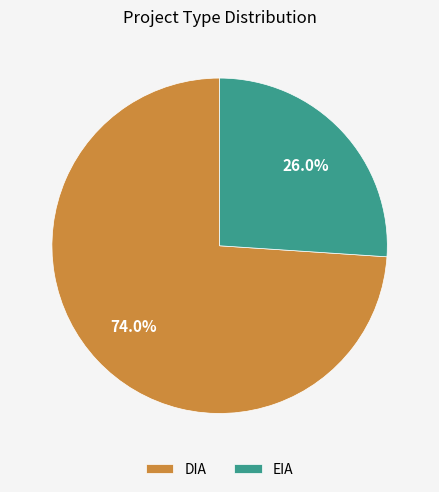

To the nearest percent, what percentage of the pie is DIA?

74%